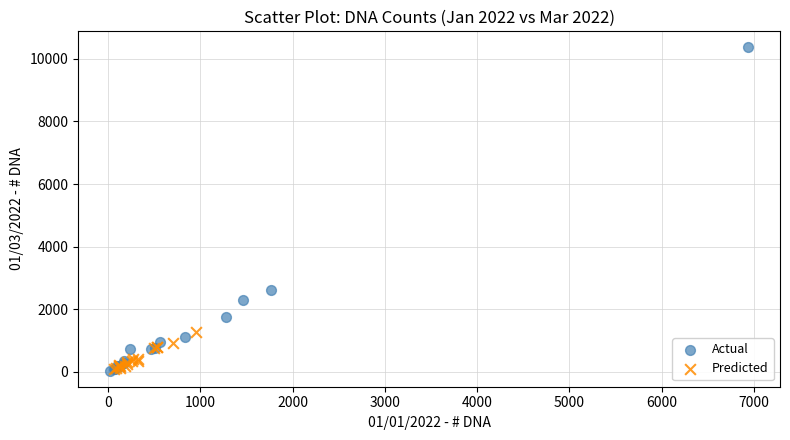

Which series has the widest spread of Y values?

Actual